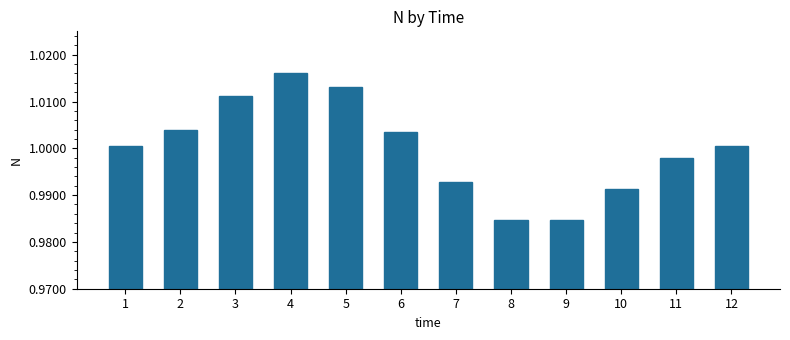

What is the sum of the values at 11 and 4?

2.0